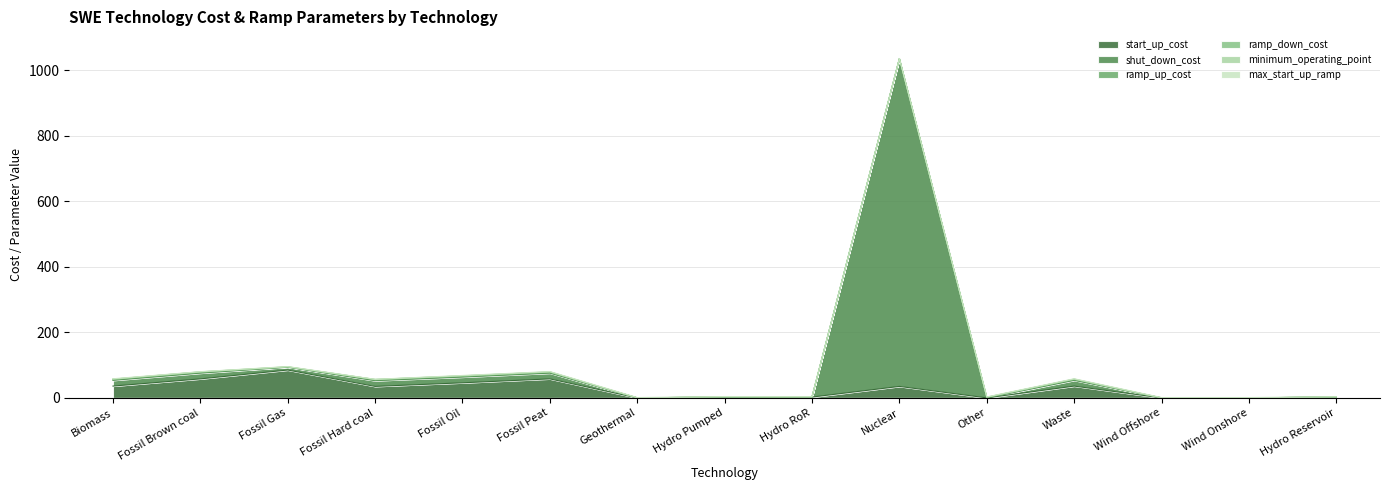

What is the spread (max minus min) of values at Waste?

35.8